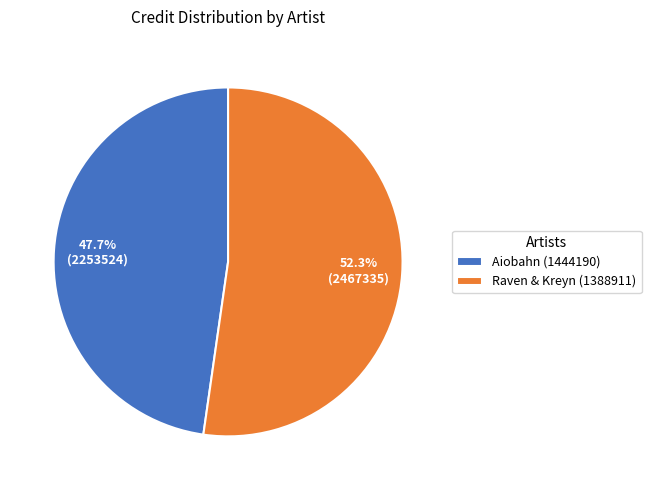

Do Aiobahn (1444190) and Raven & Kreyn (1388911) together represent more than half of the pie?

Yes